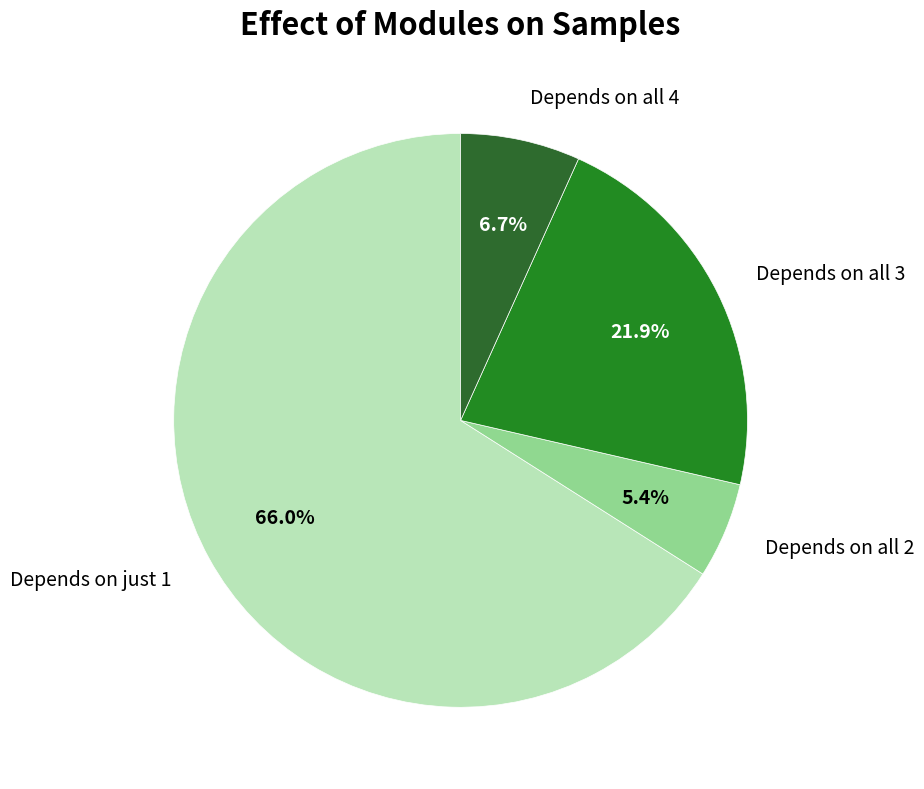

Is there a majority slice in this chart?

Yes